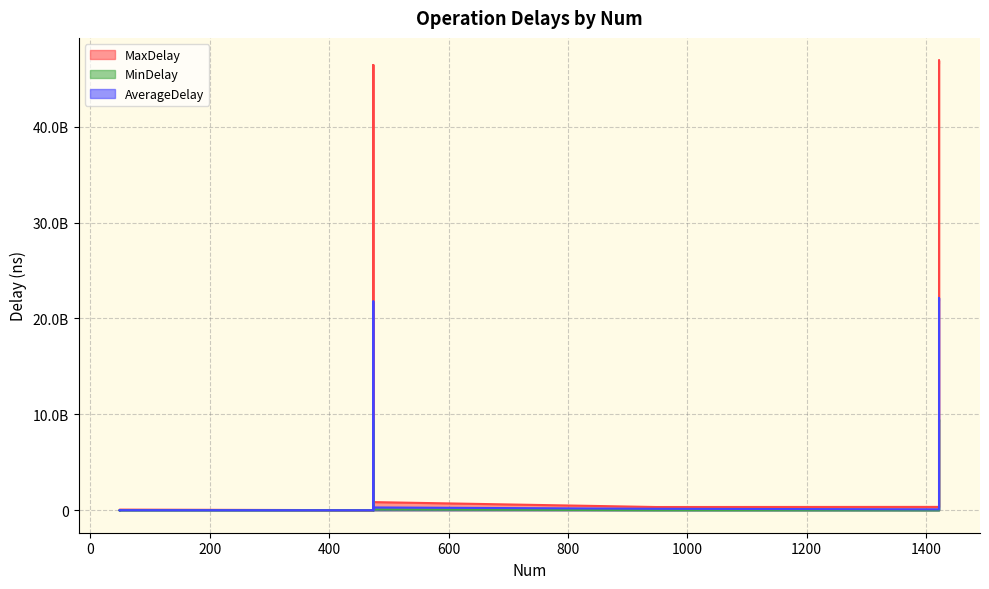

What is the difference between the second highest and minimum values in the MinDelay series?

9344704026.0